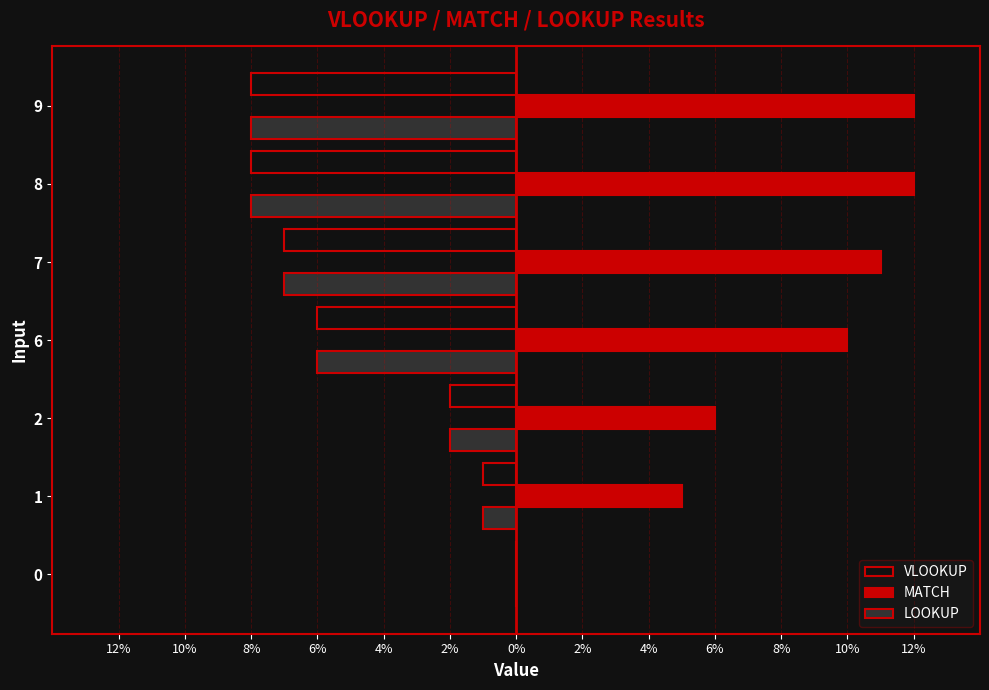

What are all the series names shown in the legend?

VLOOKUP, MATCH, LOOKUP